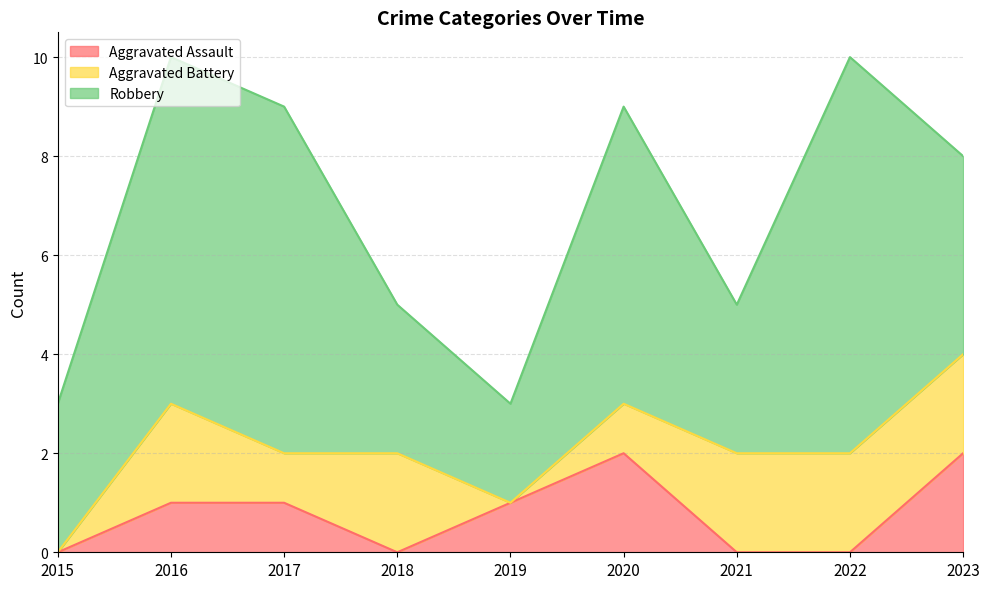

Where is Aggravated Battery nearest to the value 1?

2017